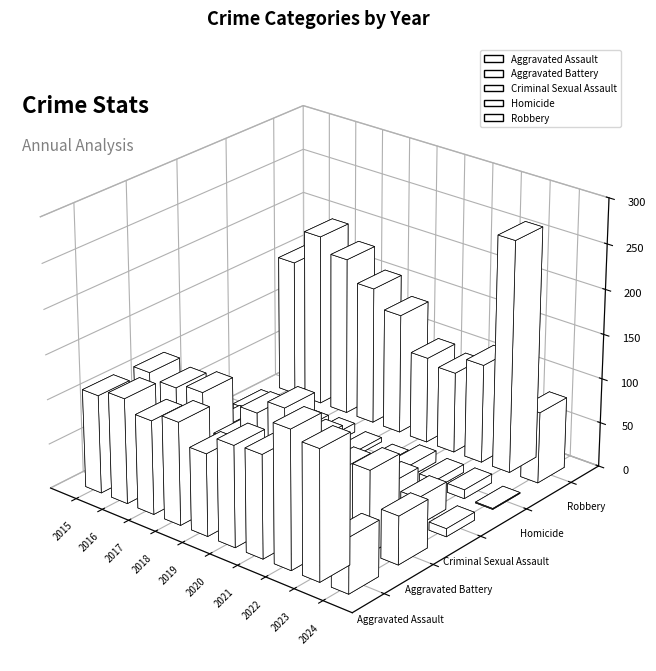

How many distinct data groups are displayed?

5